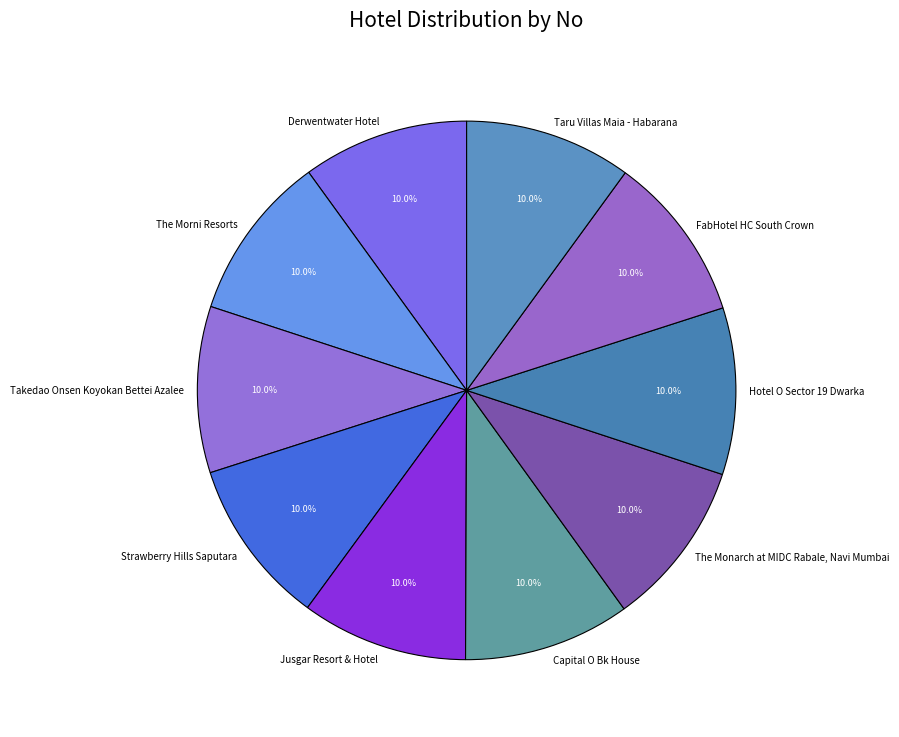

Do Takedao Onsen Koyokan Bettei Azalee and Capital O Bk House together represent more than half of the pie?

No